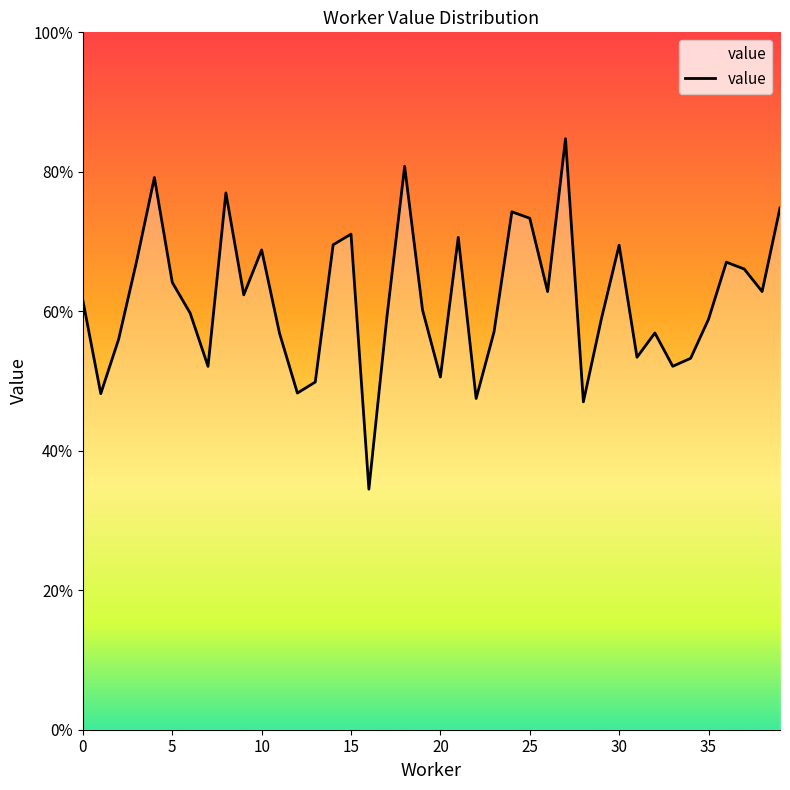

What is the difference between the maximum and second lowest values?

0.4